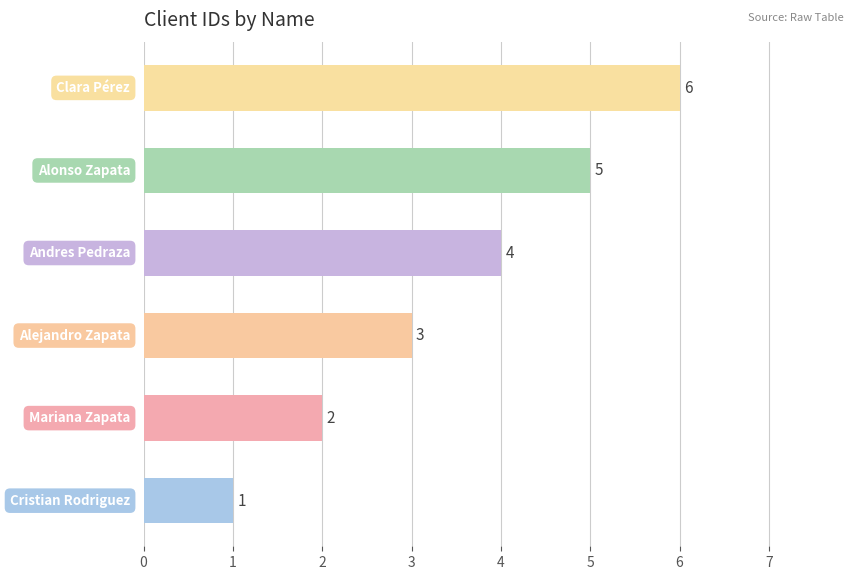

Count the values in the range 2 to 5.

4